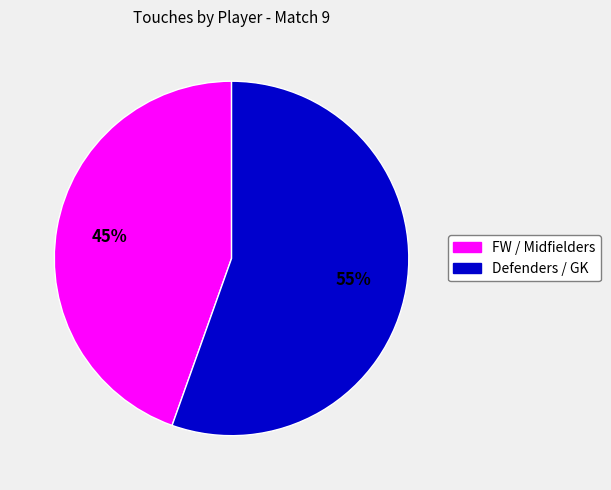

Is there any slice that represents more than half of the pie?

Yes